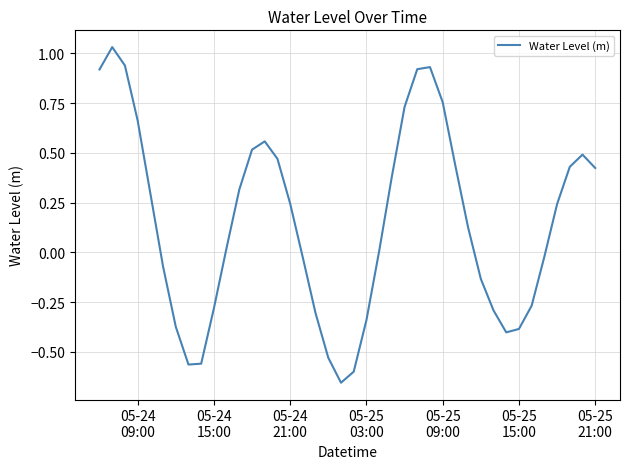

How many lines are shown in the chart?

1